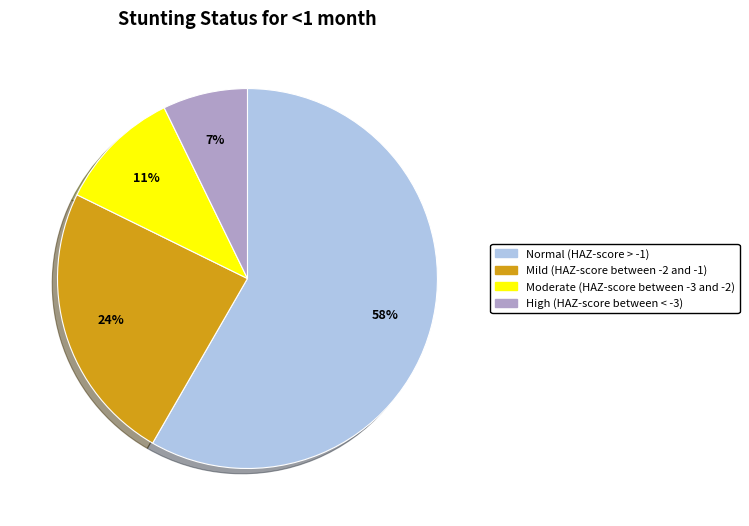

What is the largest slice in the pie chart?

Normal (HAZ-score > -1)